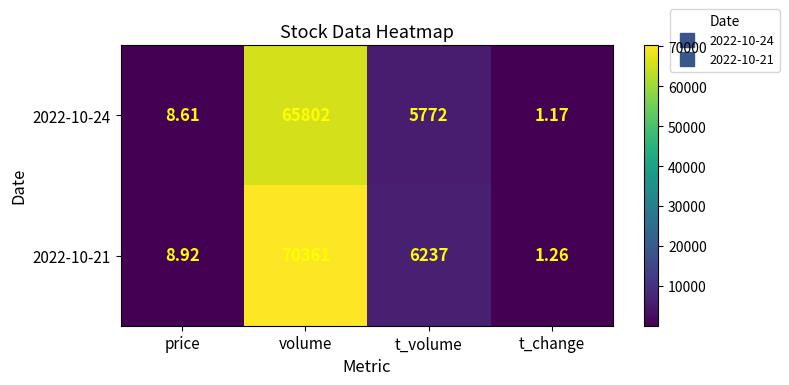

Which series has the largest total across all categories?

2022-10-21